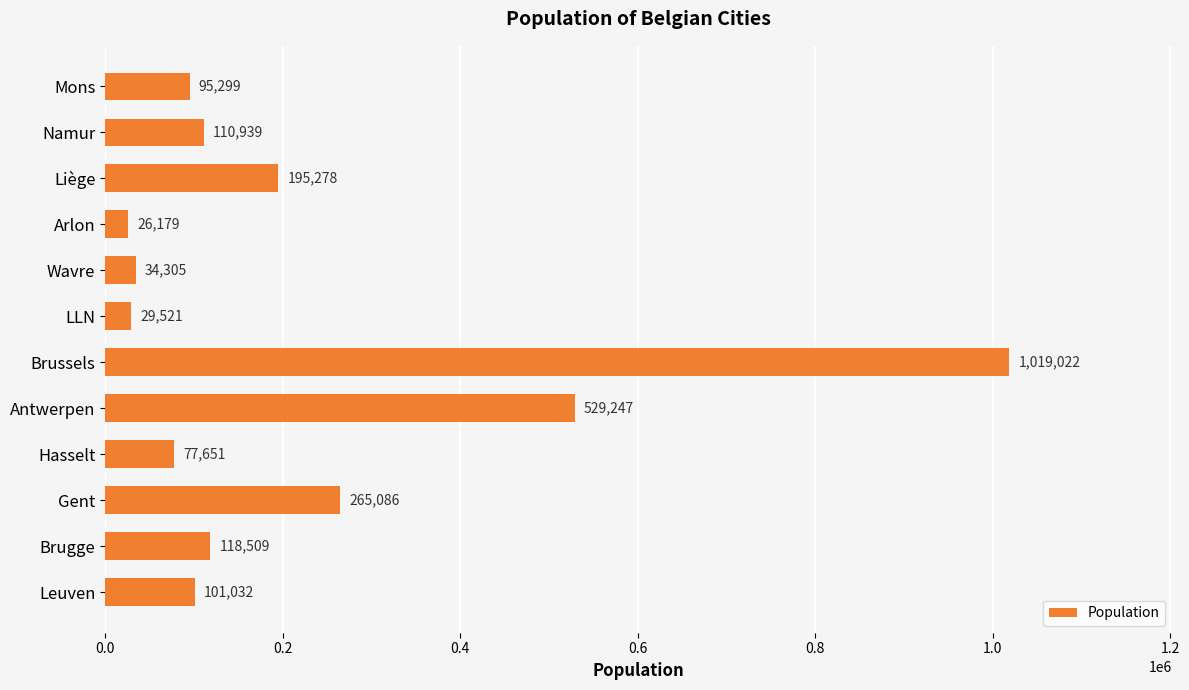

How many values are below 110939?

6